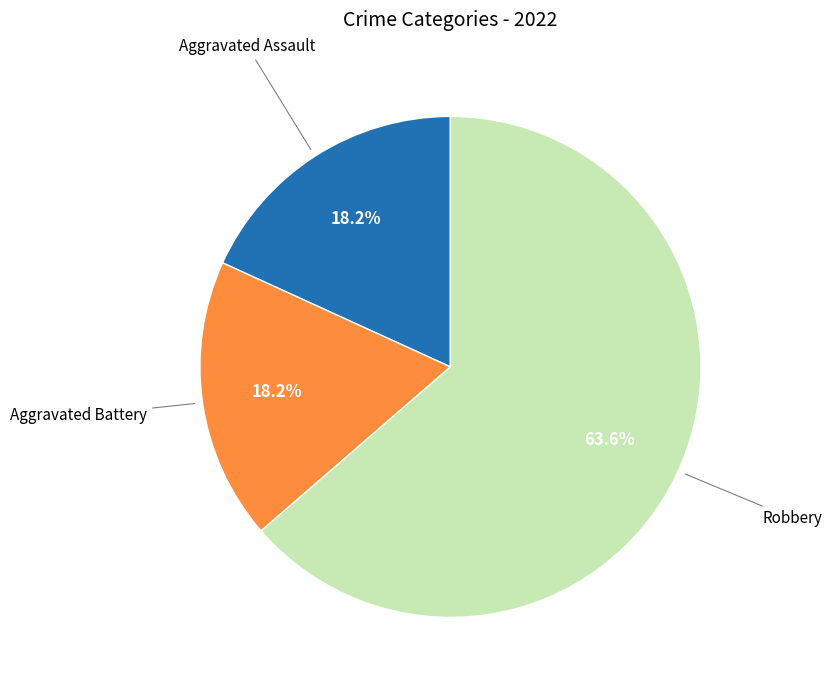

Count the number of slices in the pie.

3